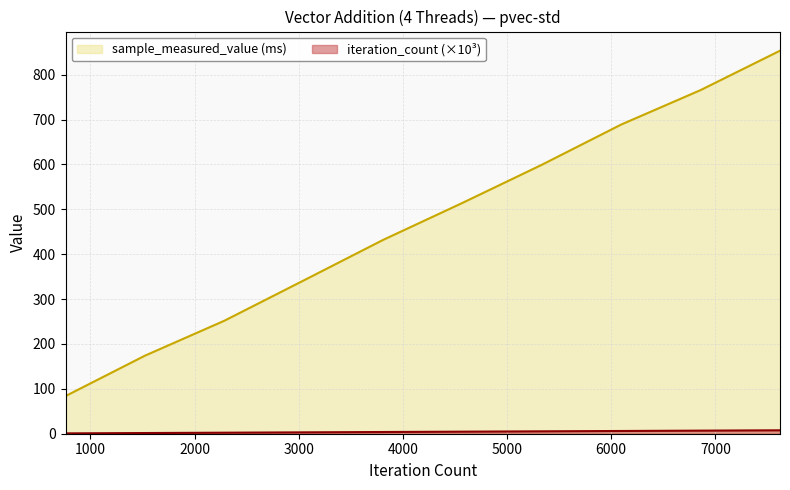

How many data points does each series have?

10